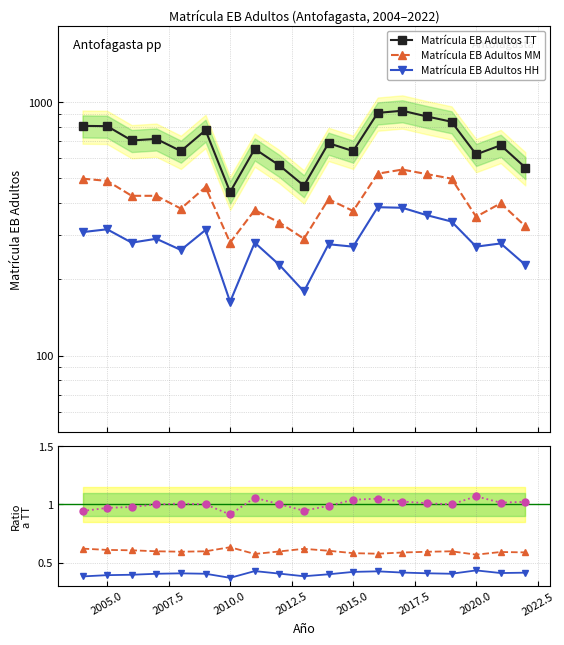

Rank the series by their maximum value, from lowest to highest.

Matrícula EB Adultos HH, Matrícula EB Adultos MM, Tasa HH (norm), Matrícula EB Adultos TT